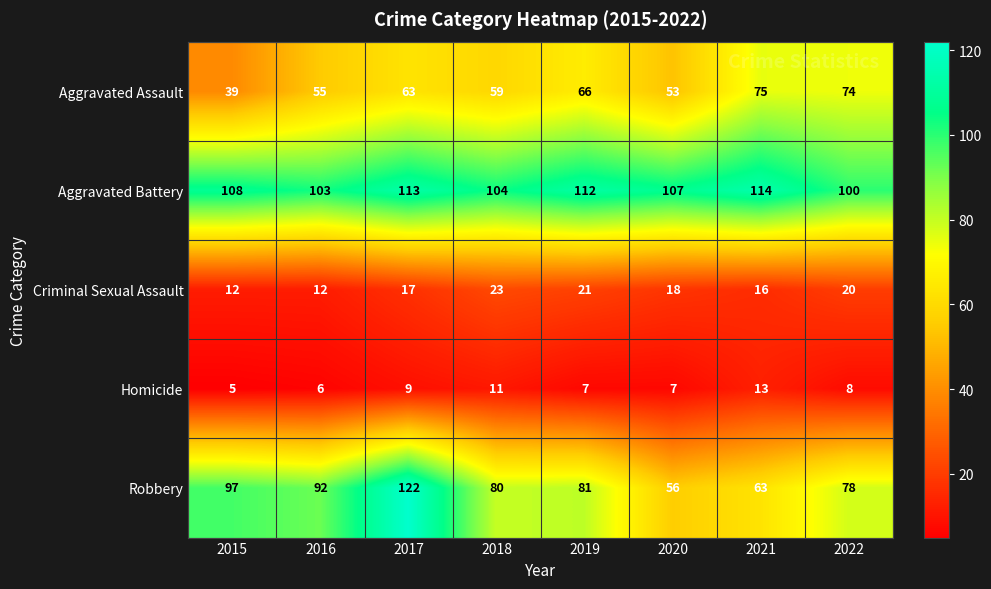

At which label does Homicide first exceed 8?

2017